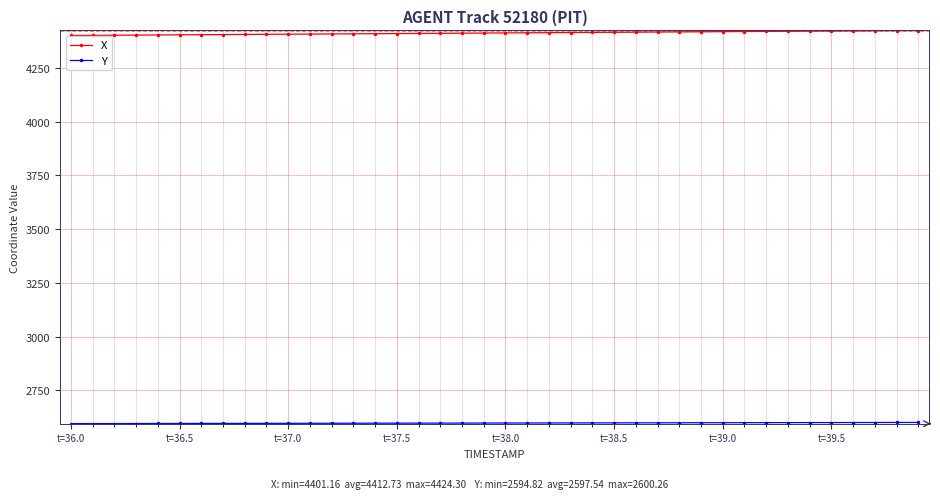

What is the average value of the X series?

4412.7